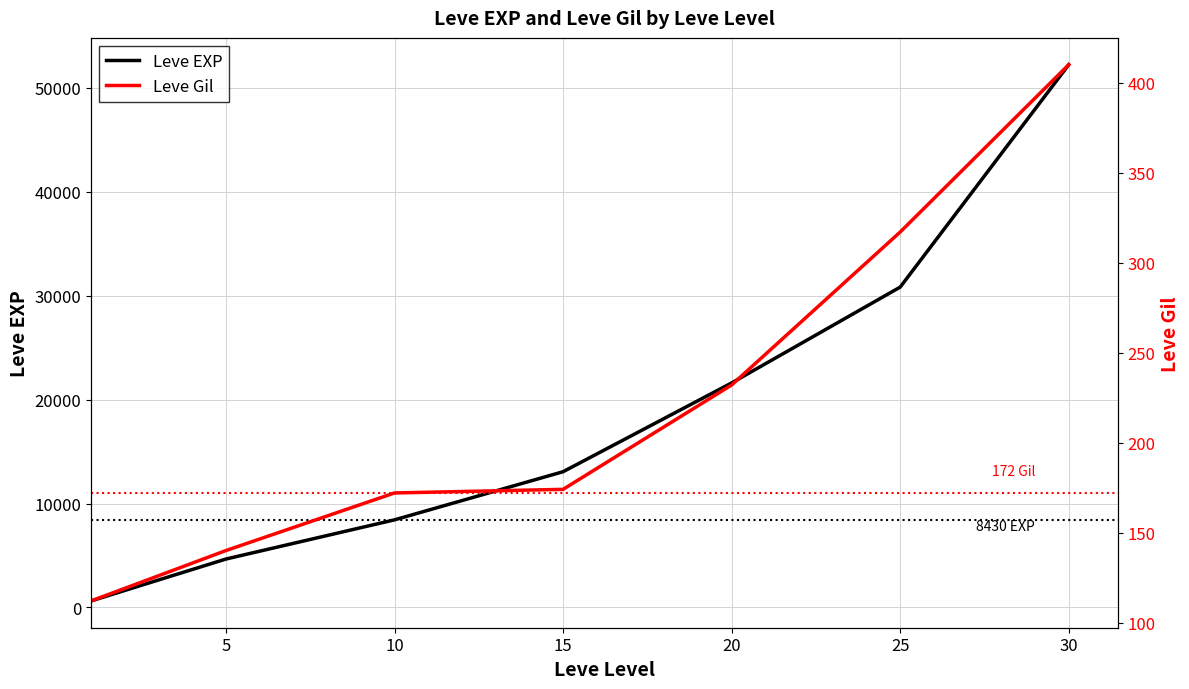

What is the value of the Leve Gil point at the 4th from the left?

174